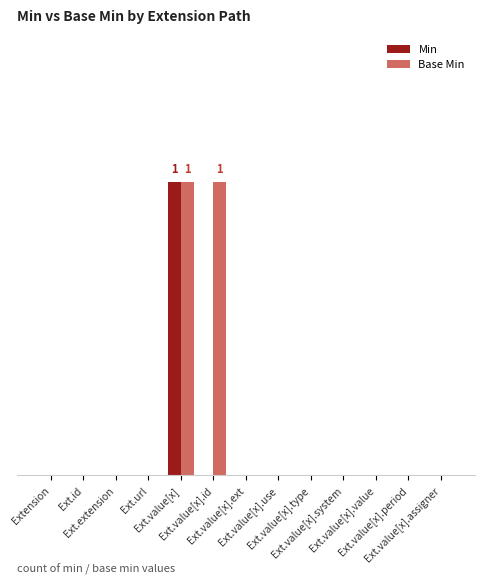

The Min series shows 0 at Ext.value[x].use. True or false?

True